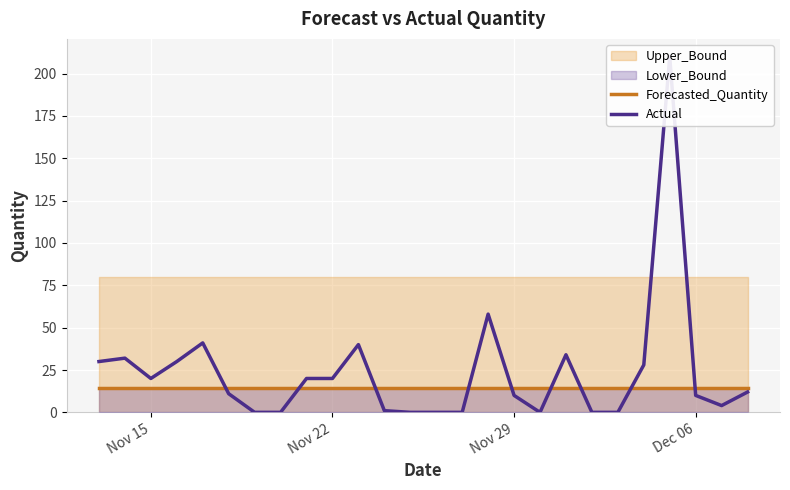

Which series ends up on top after the final intersection of Actual and Forecasted_Quantity?

Forecasted_Quantity